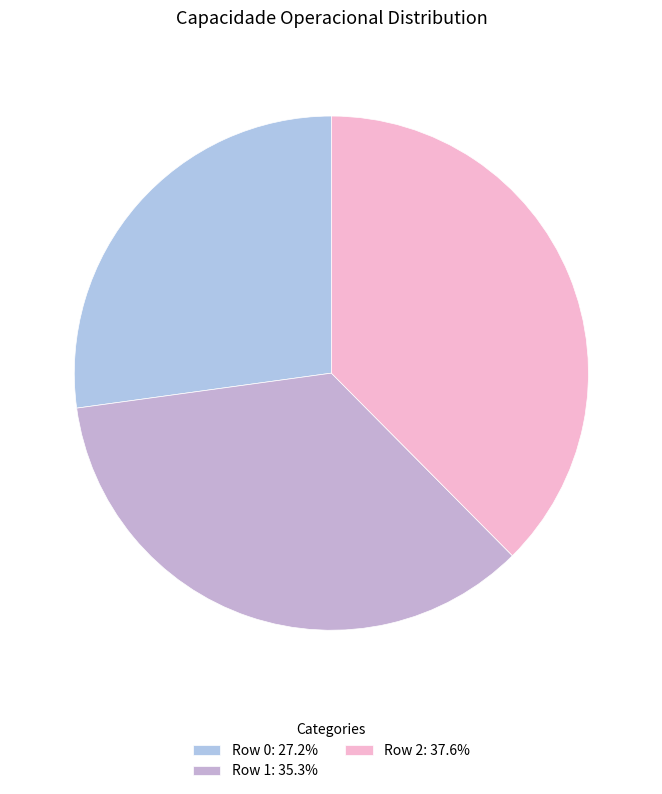

Approximately how many times larger is the value at Row 1 compared to Row 2?

0.9